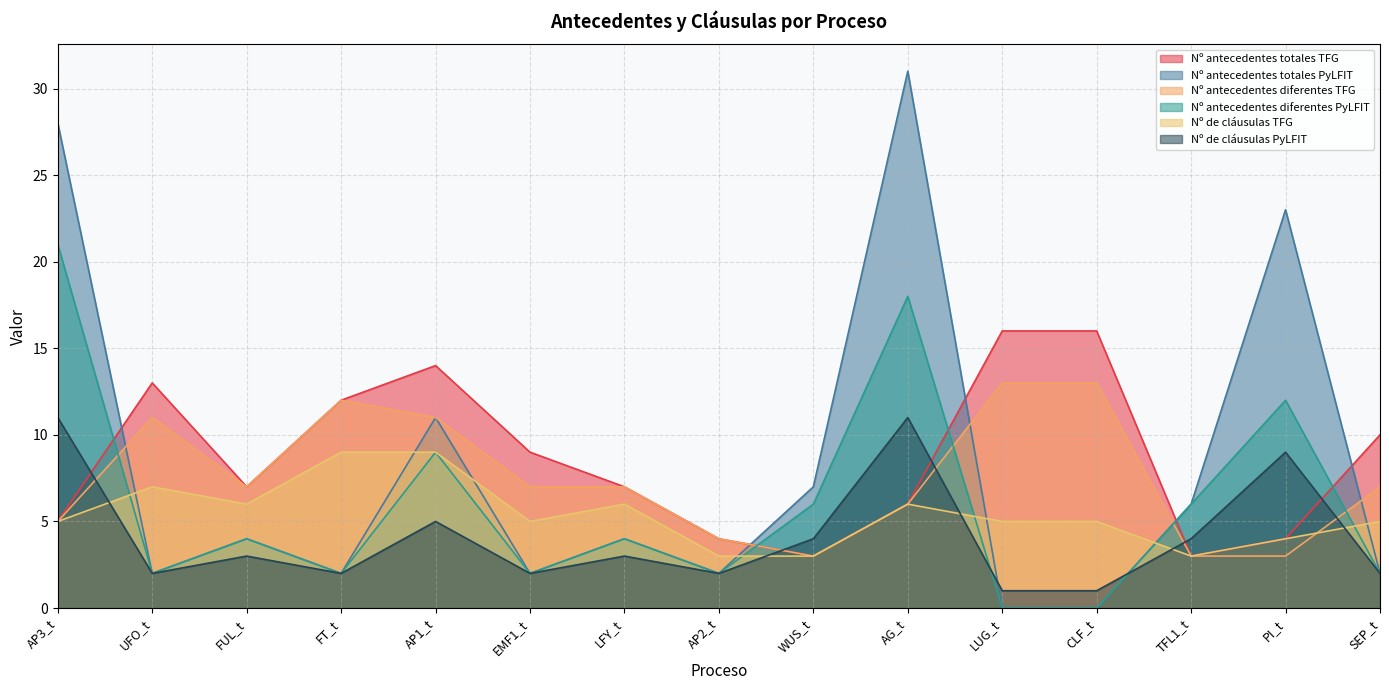

Which series has the largest range (max minus min)?

Nº antecedentes totales PyLFIT